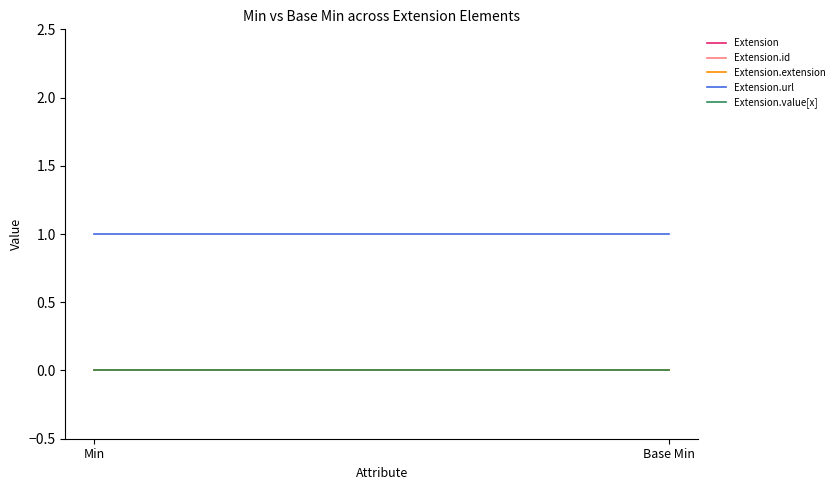

Does the chart display data point markers on the line(s)?

No